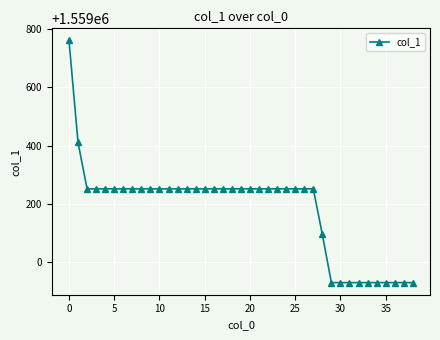

What is the greatest value displayed?

1559761.1